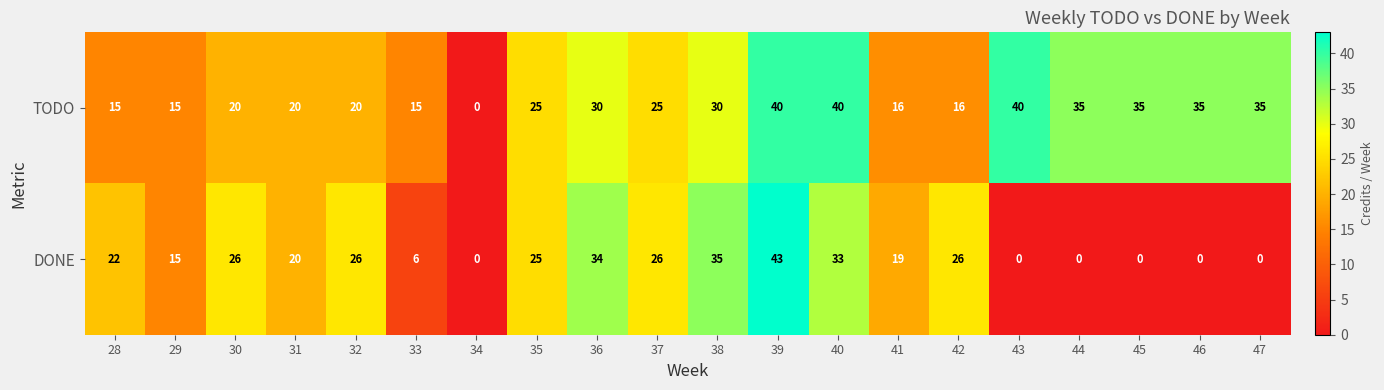

What is the average value of the DONE series?

18